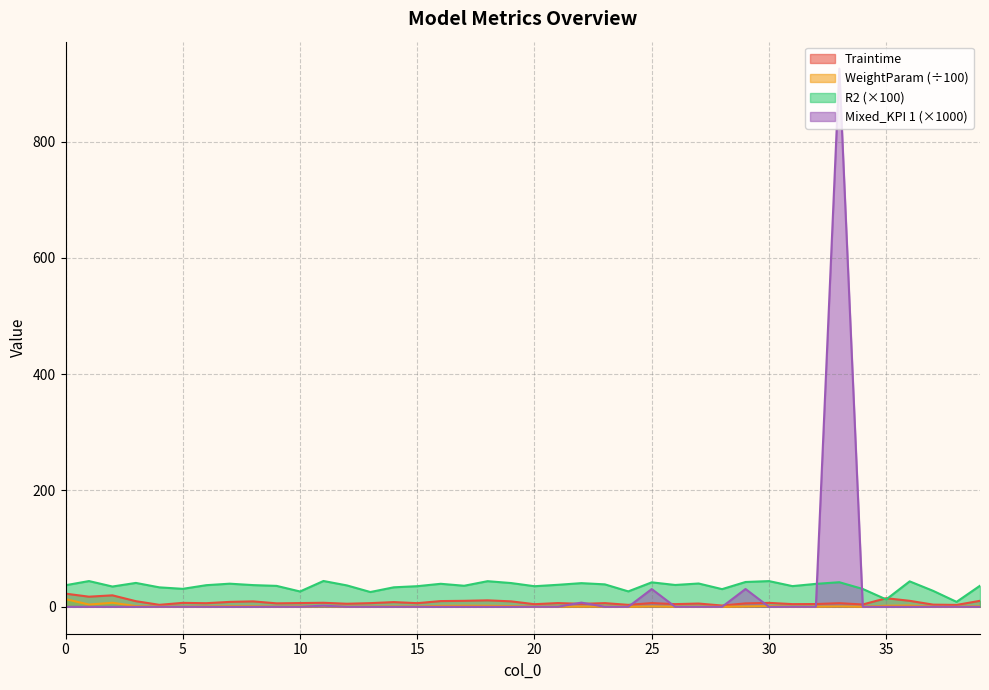

What value does the WeightParam series have at 38?

0.1